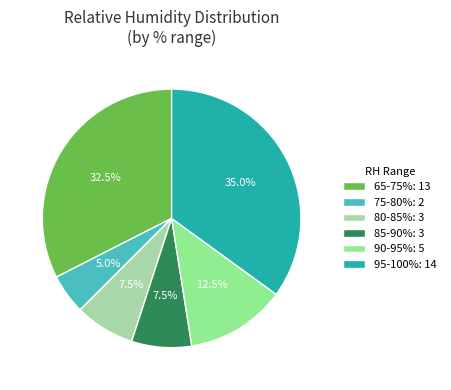

What is the ratio of the value at 90-95%: 5 to the value at 80-85%: 3?

1.7